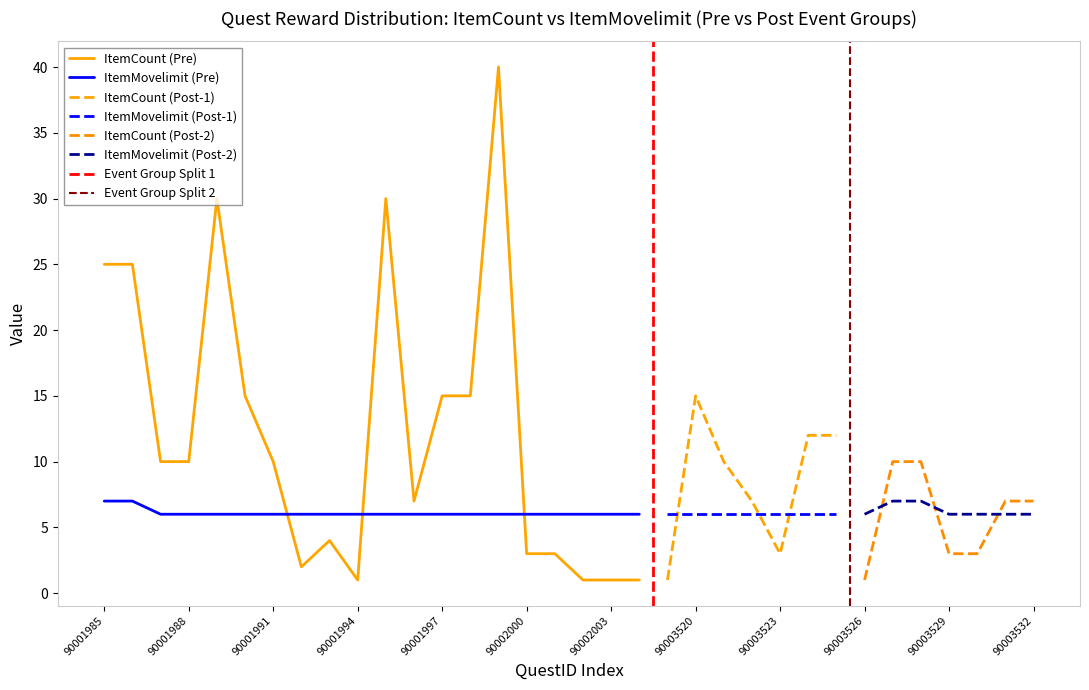

At which category does the chart reach its minimum across all series?

90001994